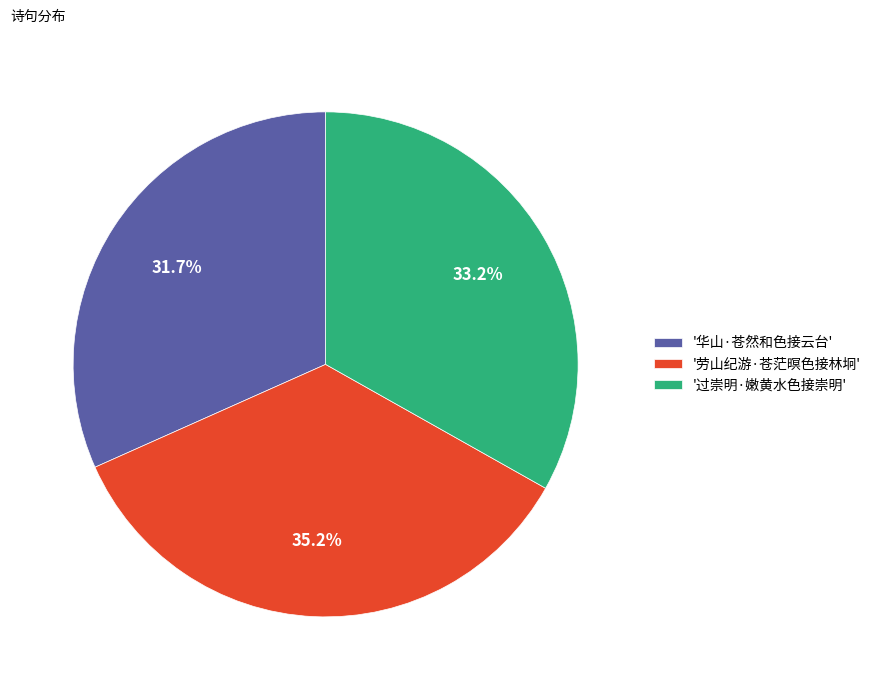

How many slices are in this pie chart?

3